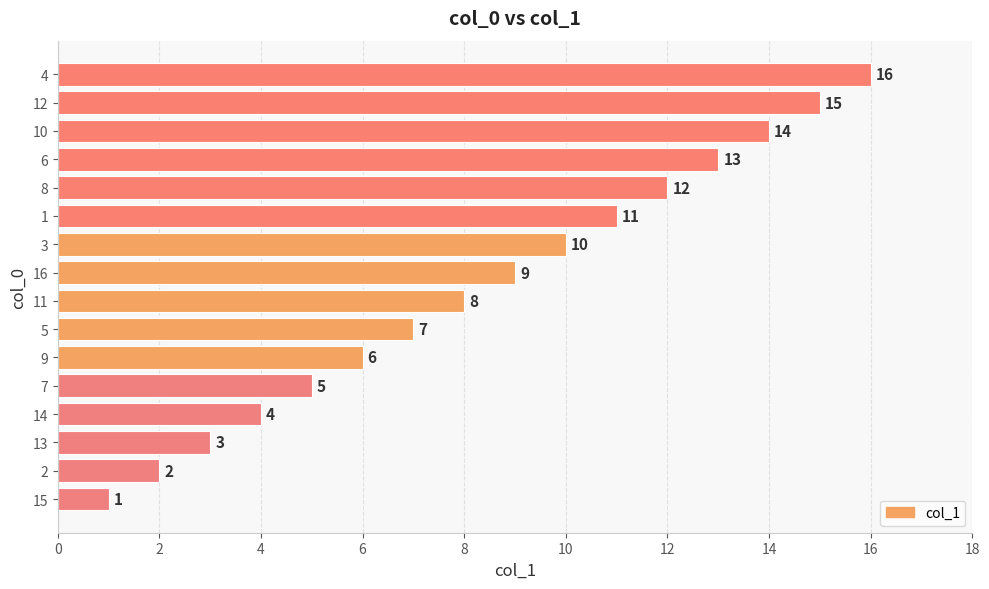

How many categories are shown in the chart?

16